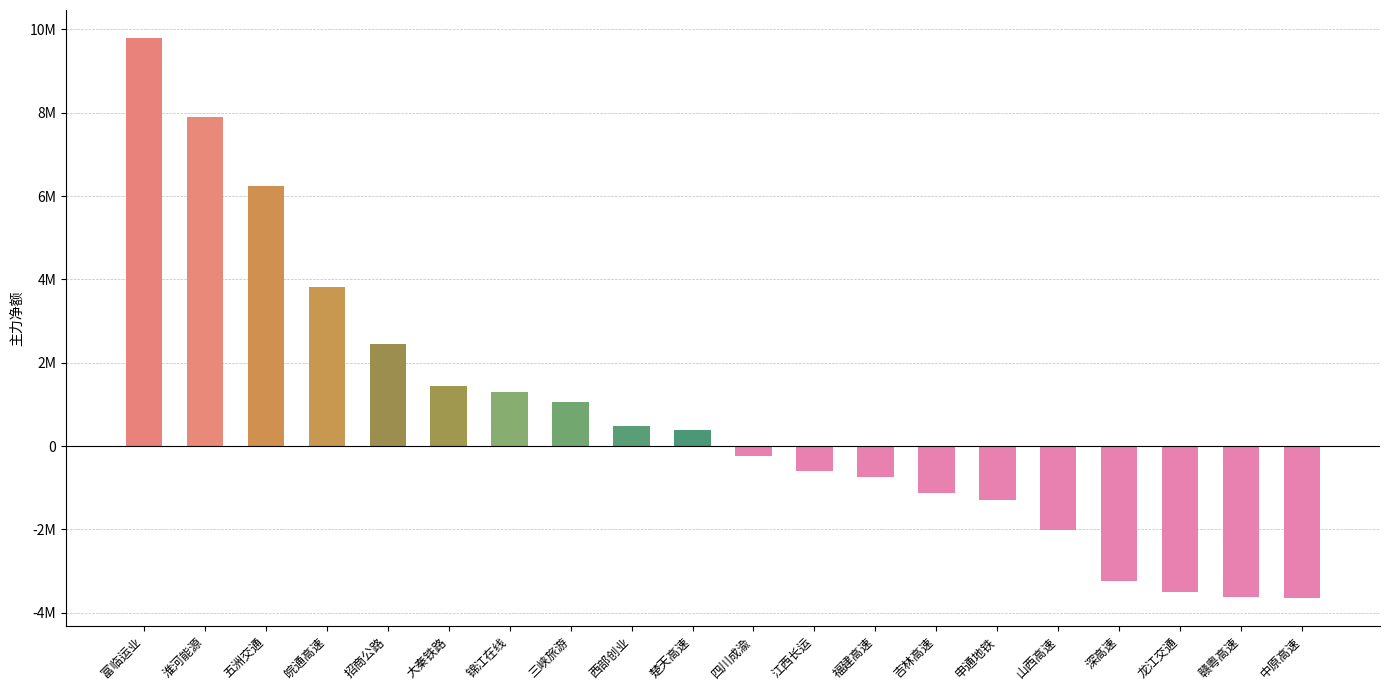

What is the value of the 12th bar from the left?

-586706